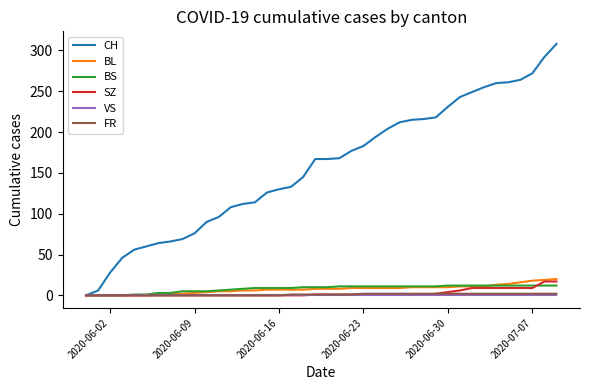

Which series has the largest range (max minus min)?

CH